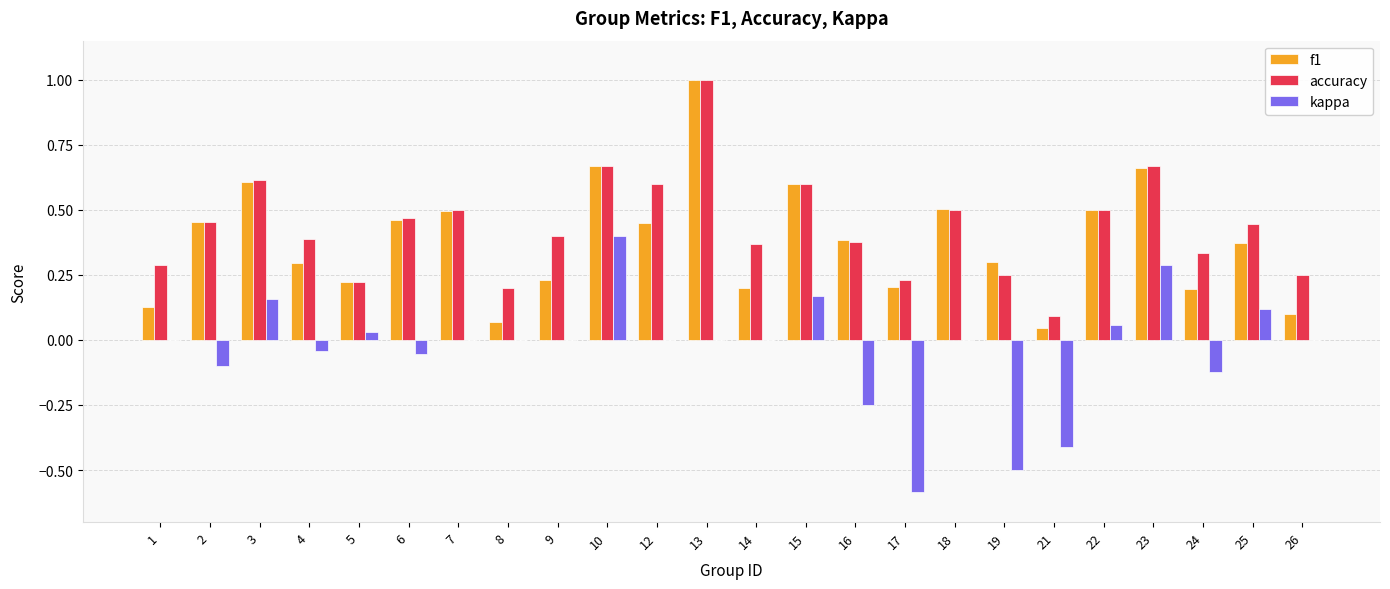

The value of kappa at 13 is 0.0. True or false?

True